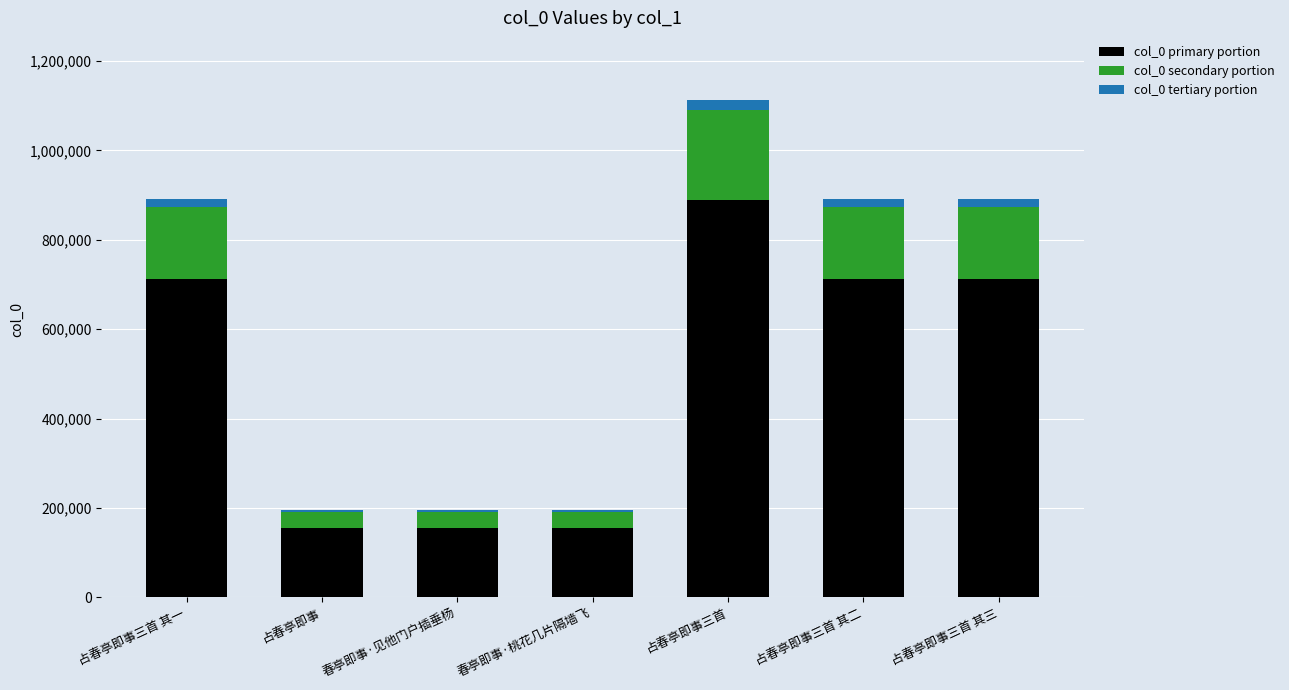

Is it true that col_0 primary portion equals 592564.8 at 占春亭即事三首?

False